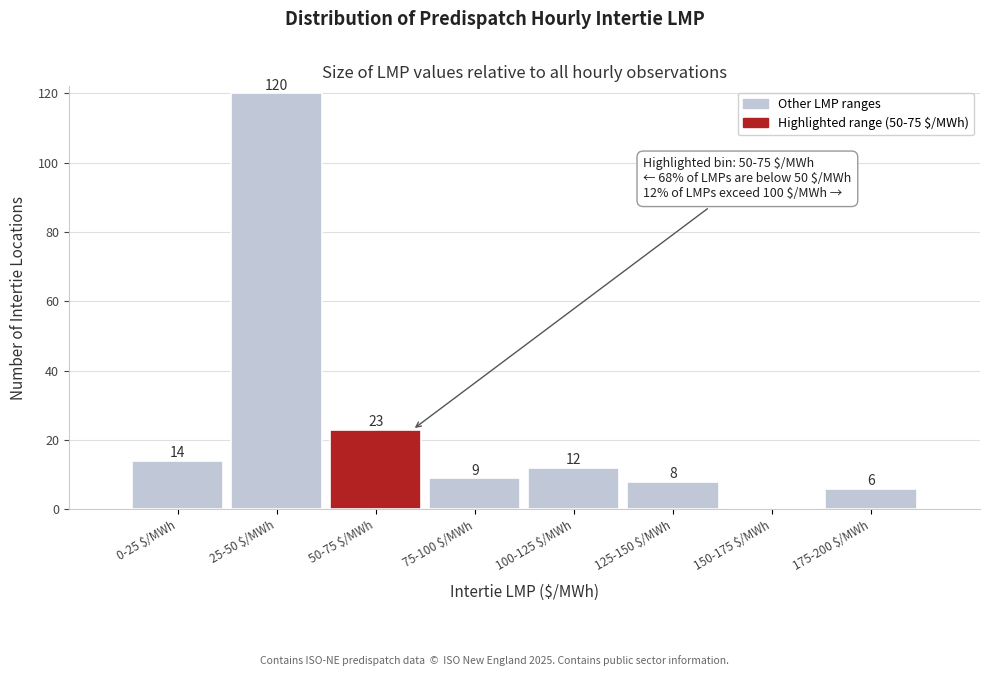

At which label does the data first exceed 12?

0-25 $/MWh